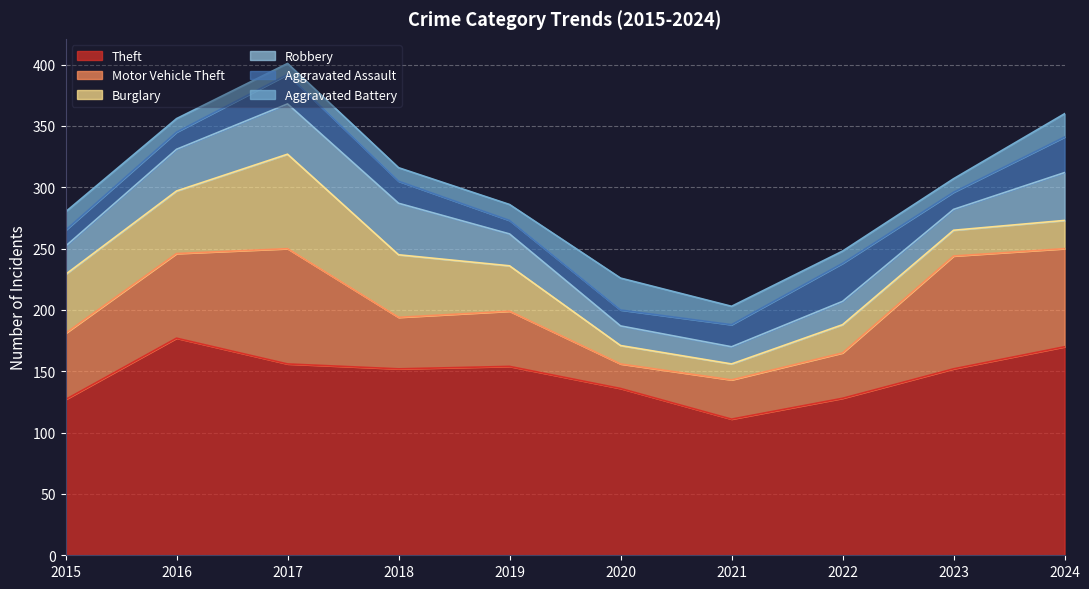

Between 2016 and 2023, which series saw the biggest shift?

Burglary